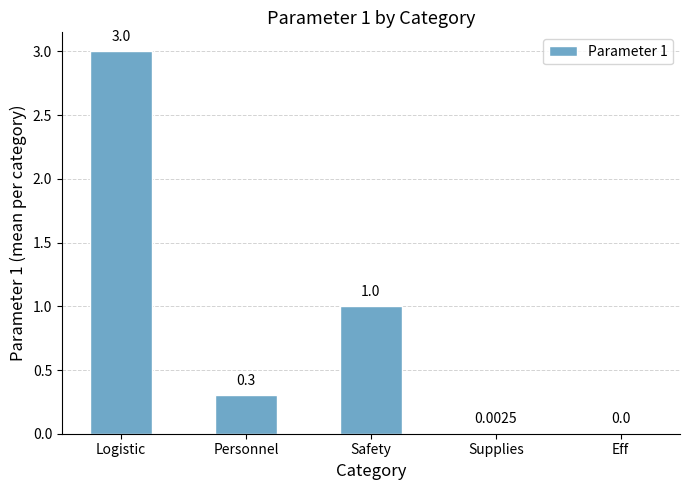

Which has a higher value, Supplies or Safety?

Safety